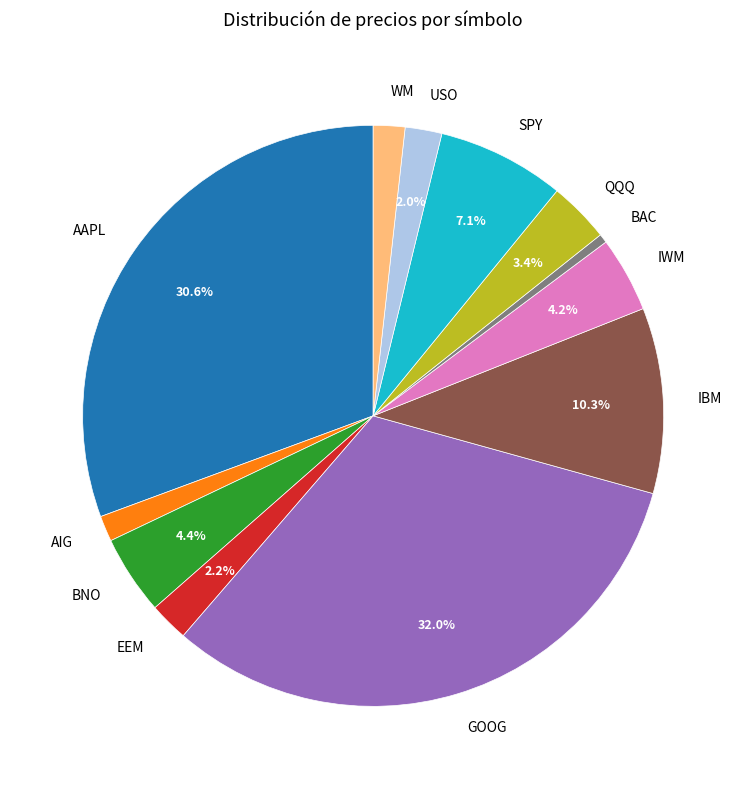

Count the number of slices in the pie.

12